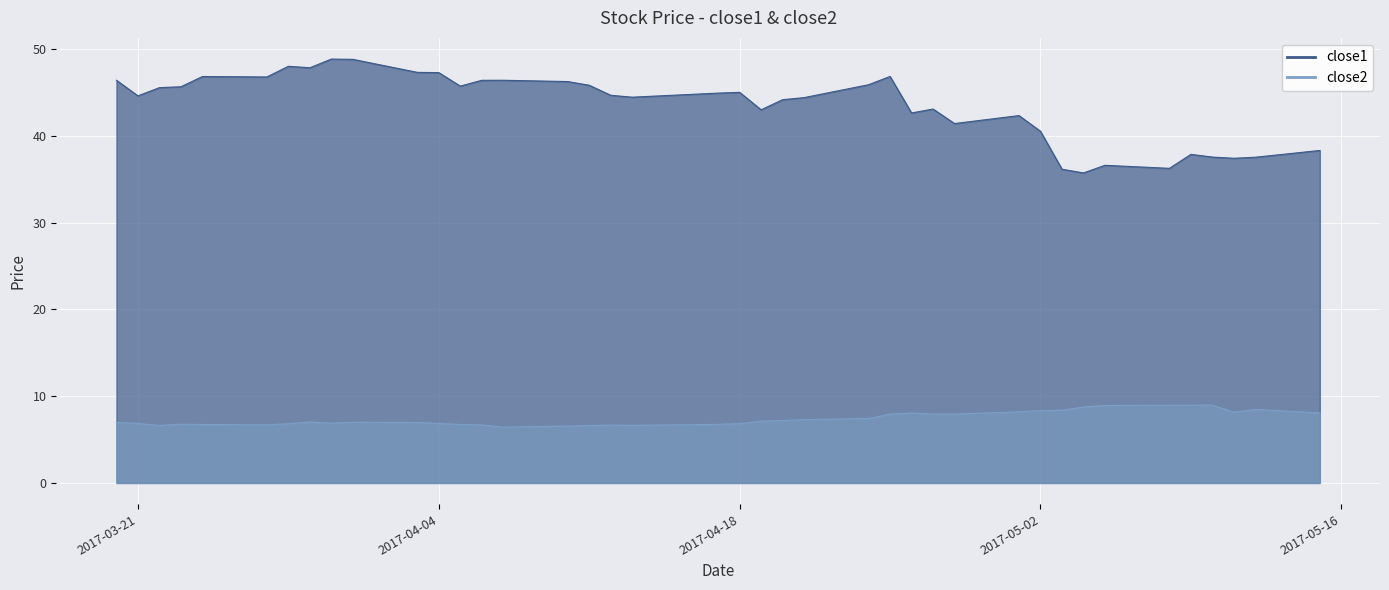

The value of close2 at 2017-04-05 is 2.0. True or false?

False